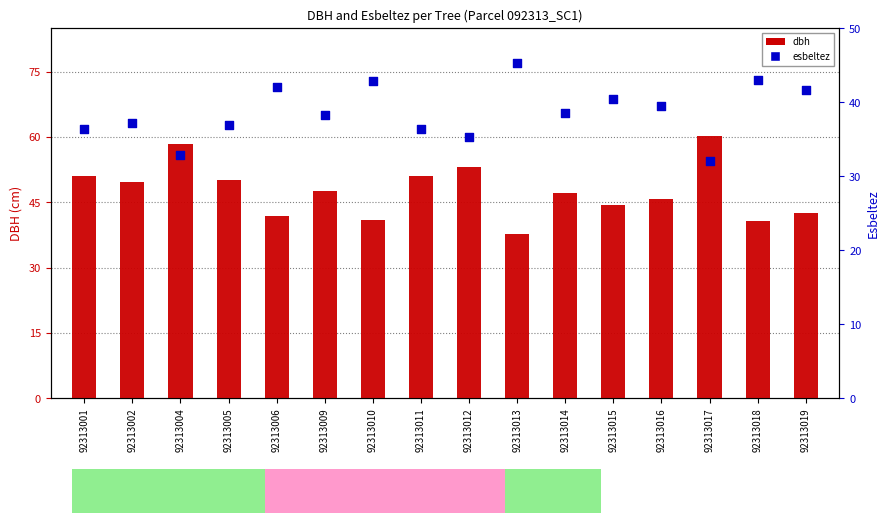

Which series reaches the maximum Y coordinate?

dbh